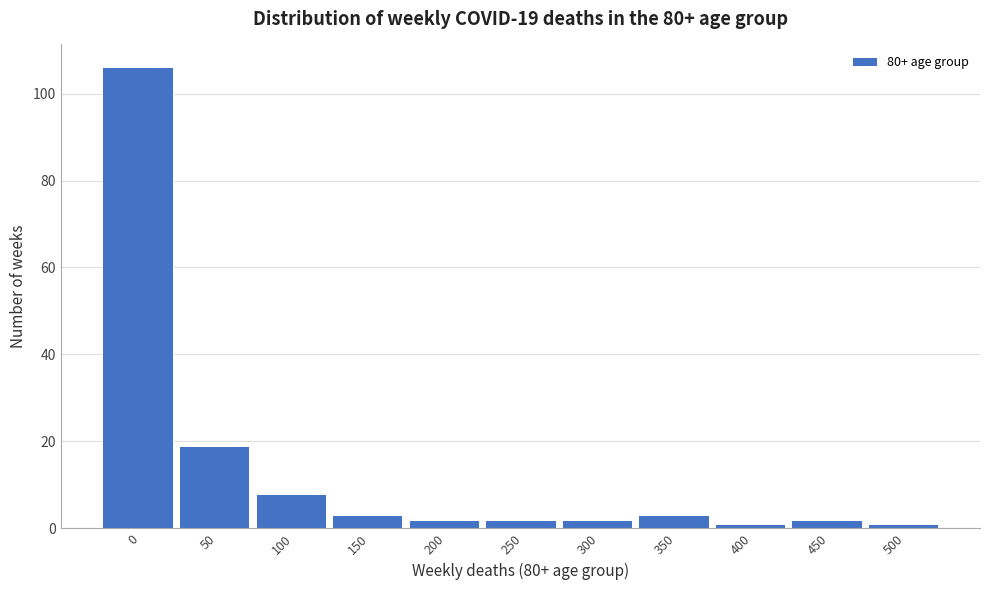

Reading left to right, transcribe all the data shown in this chart.

0=106	50=19	100=8	150=3	200=2	250=2	300=2	350=3	400=1	450=2	500=1